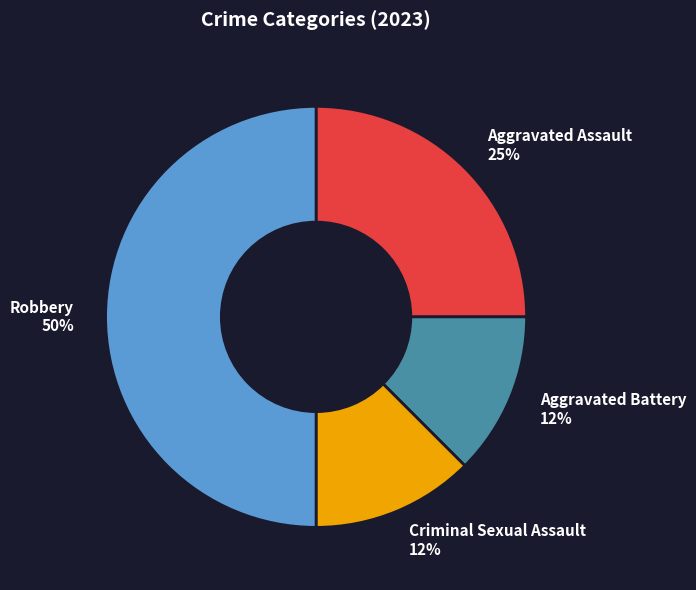

Between Robbery 50% and Aggravated Battery 12%, which is larger?

Robbery 50%